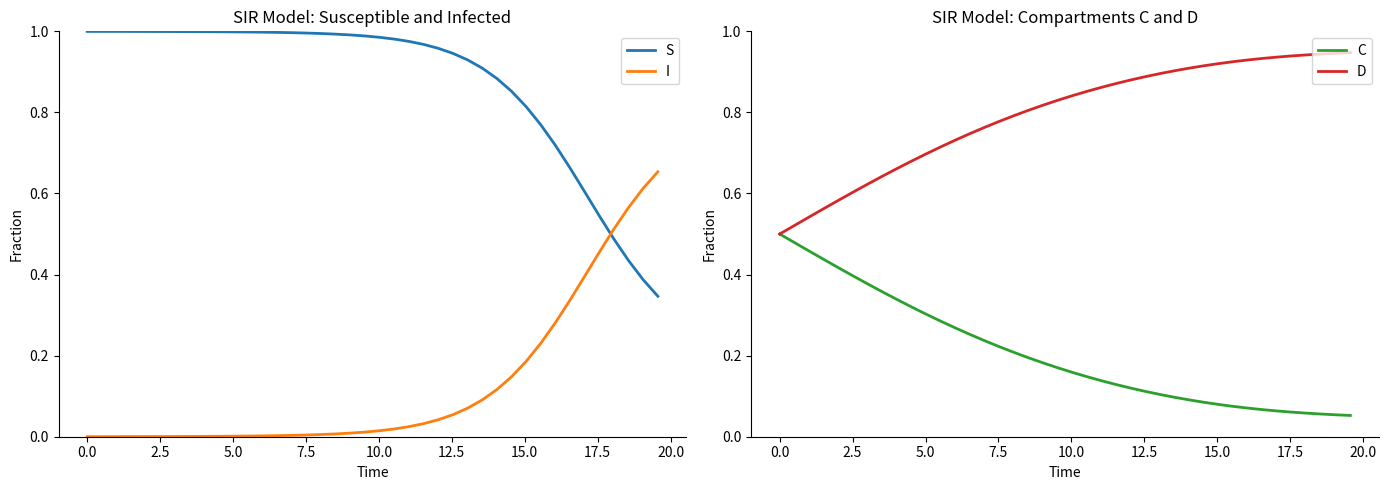

What is the highest value of the I series?

0.7